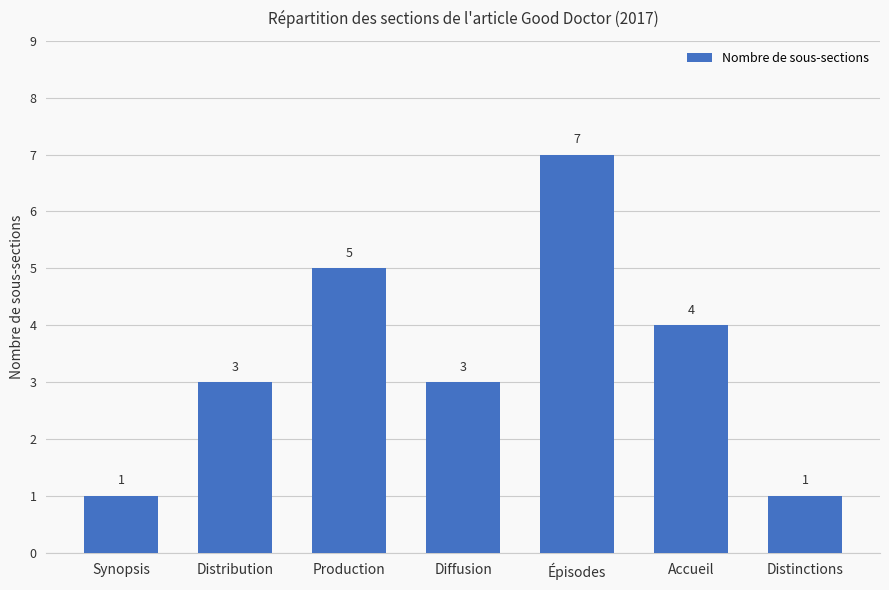

The chart shows a value of 2 at Production. True or false?

False